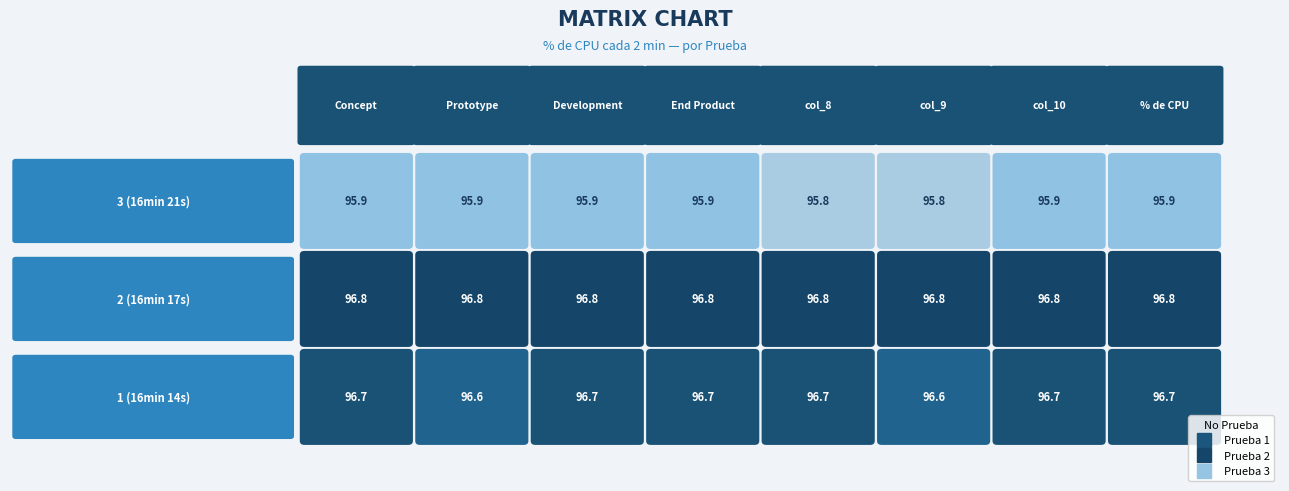

What is the minimum value for Prueba 3?

95.8